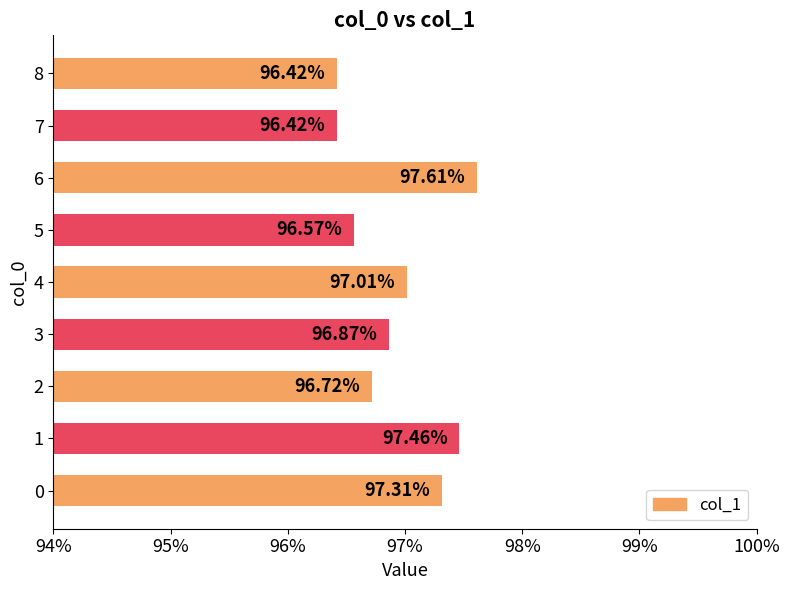

At which label is the value closest to 0?

7